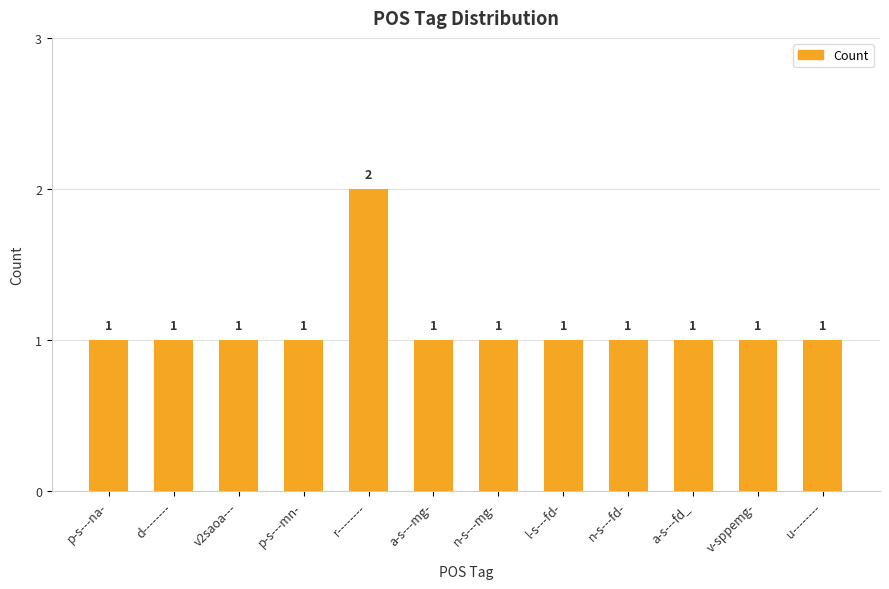

What is the change in value from p-s---na- to r--------?

+1